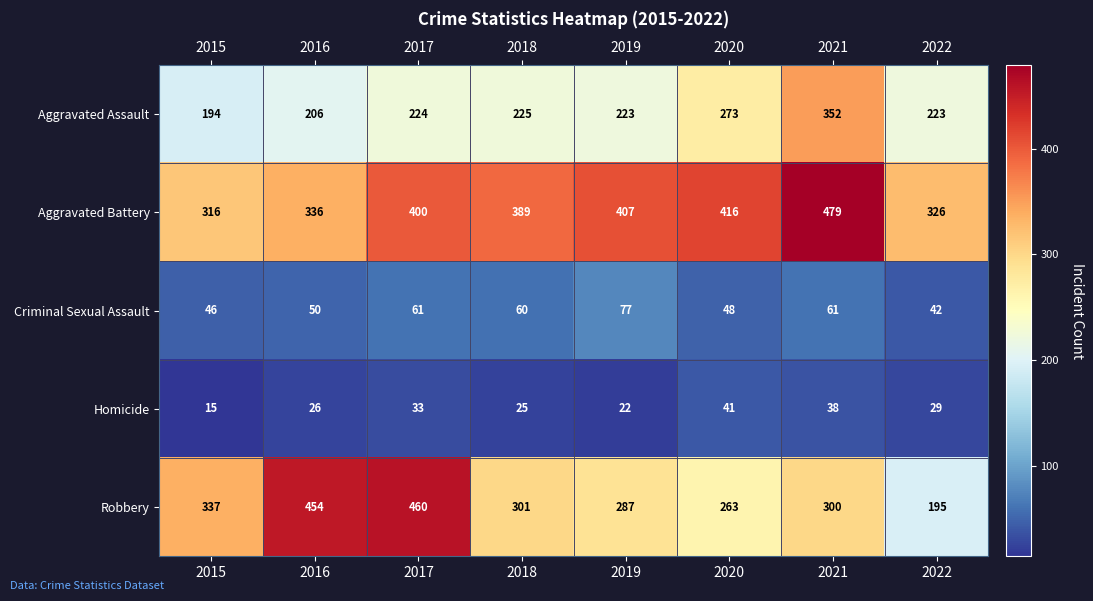

What is the sum of the Homicide values at 2017 and 2022?

62